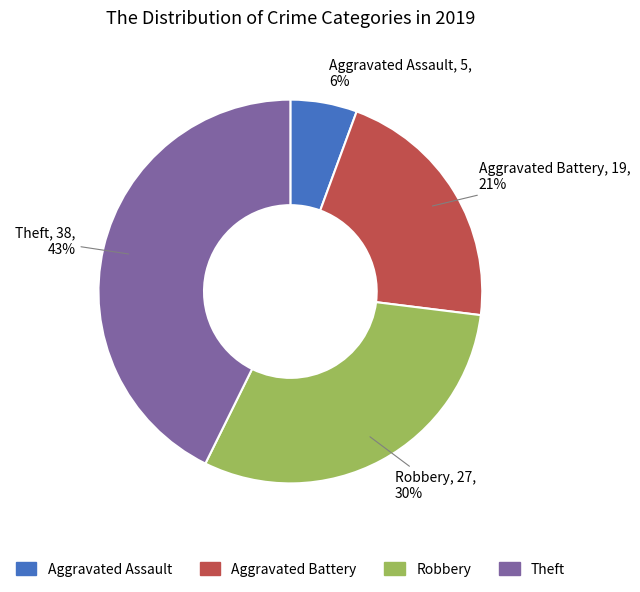

How many segments does this pie chart have?

4